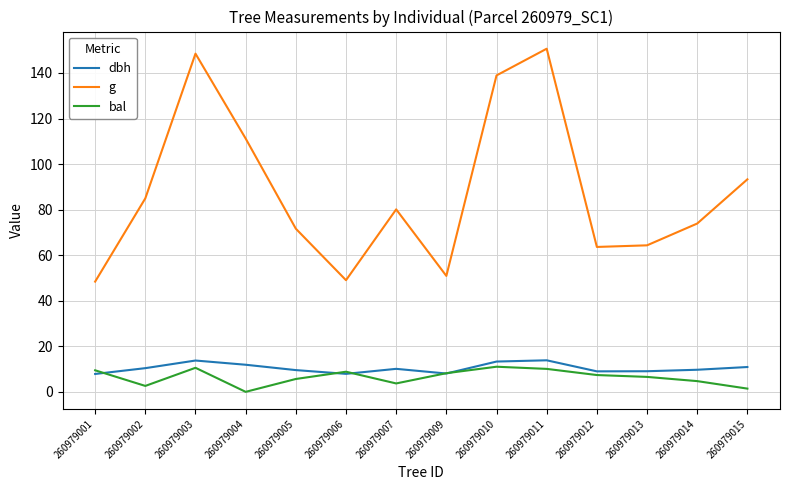

What is the difference between the bal values at 260979005 and 260979009?

2.5